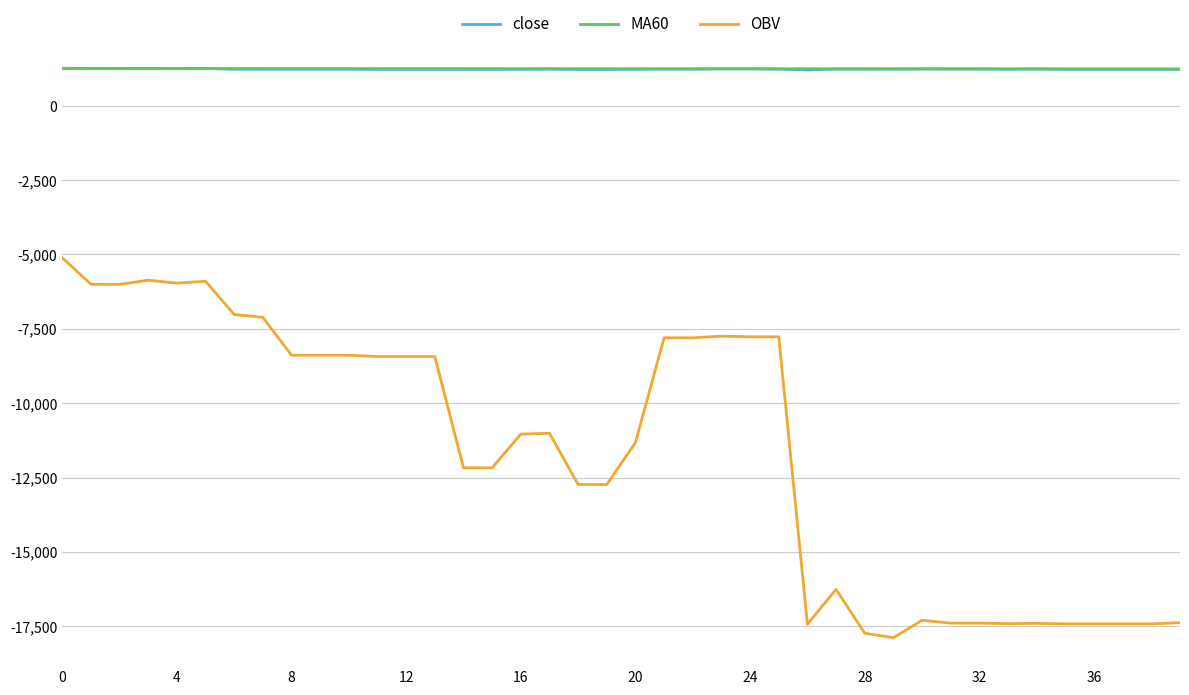

What is the difference between the maximum and minimum values in the MA60 series?

12.2